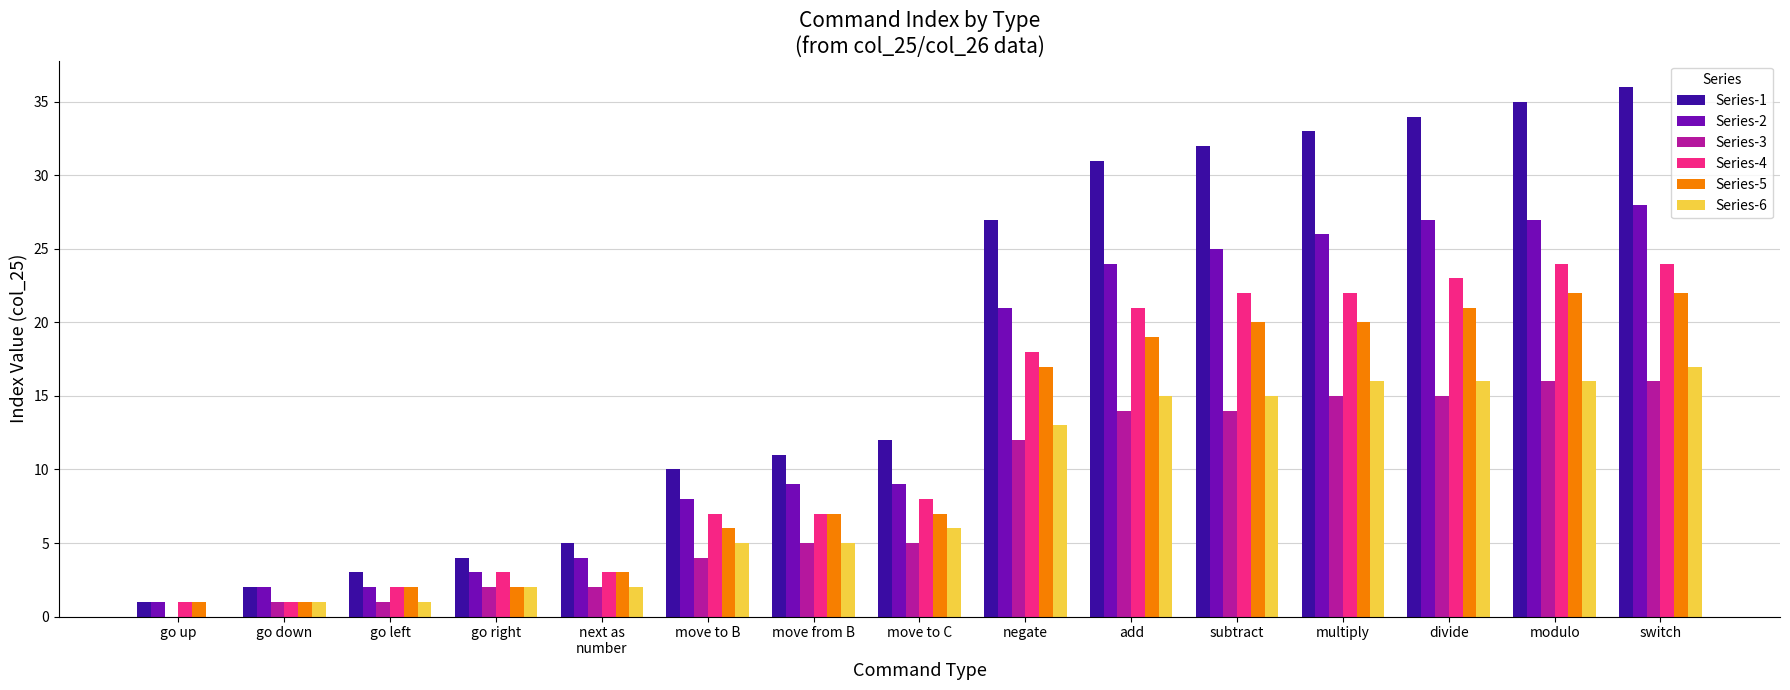

At which category is the sum across all series the highest?

switch